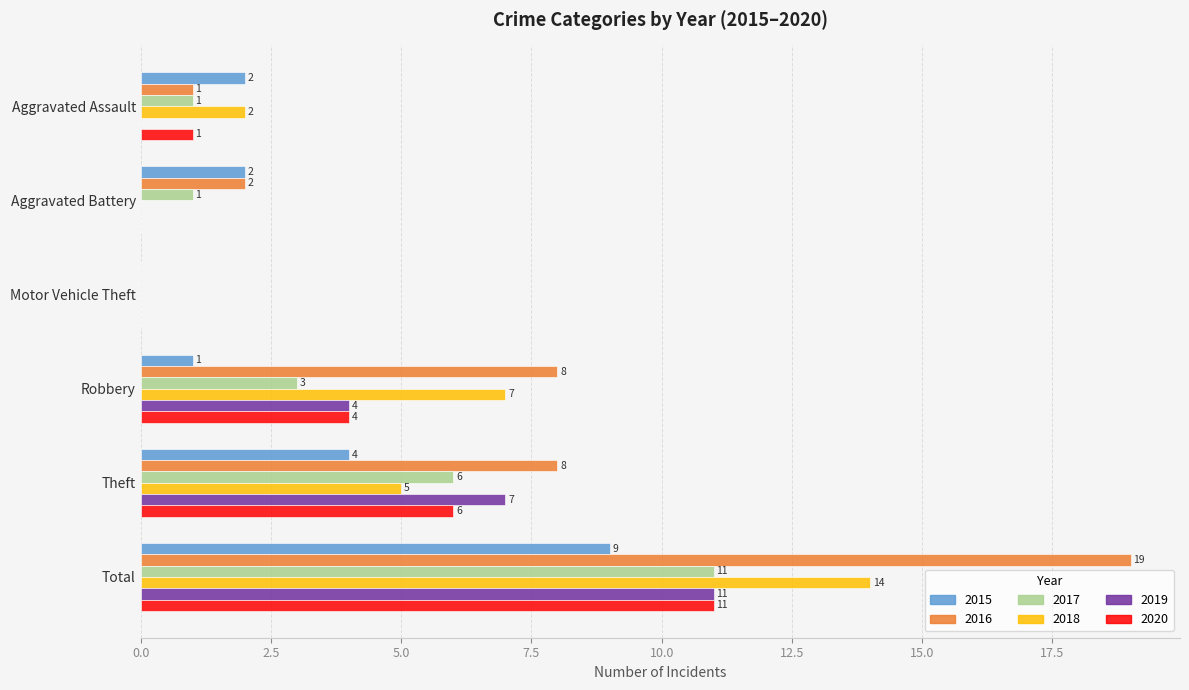

True or false: 2019 has a value of 0 at Motor Vehicle Theft.

True